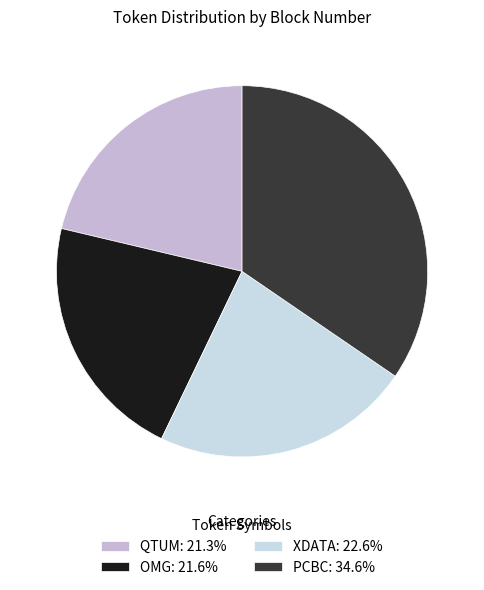

Is the sum of QTUM and PCBC greater than half?

Yes